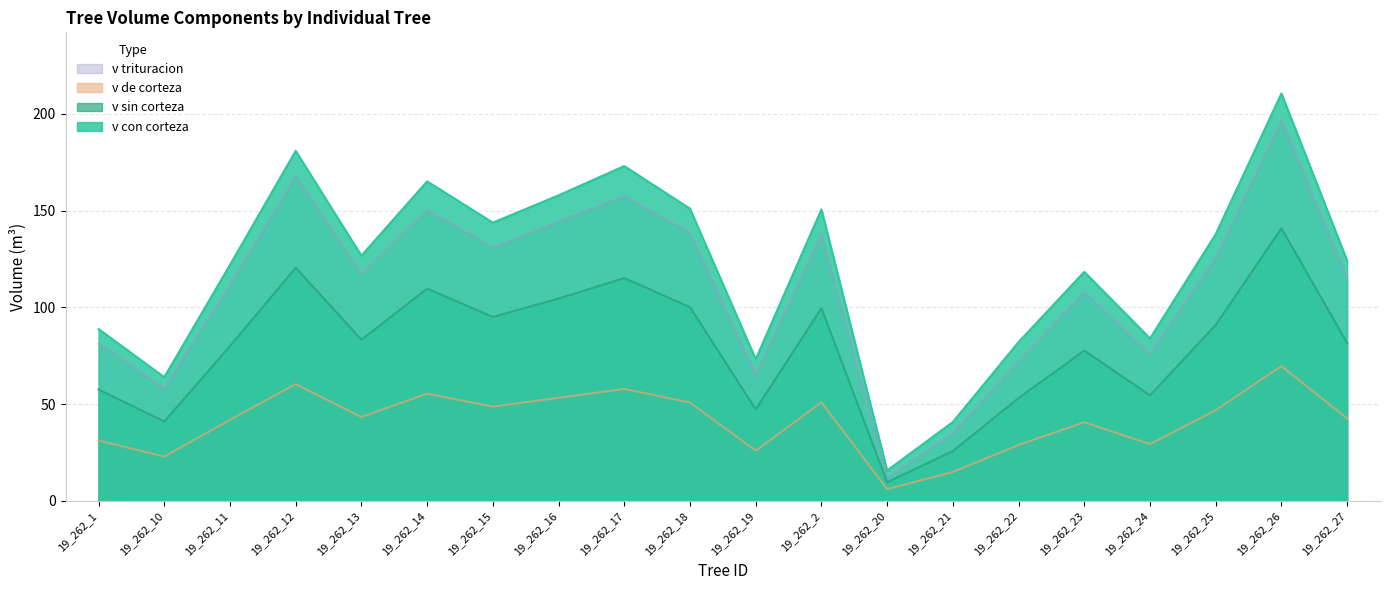

What is the difference between the v_sin_corteza values at 19_262_14 and 19_262_10?

68.7